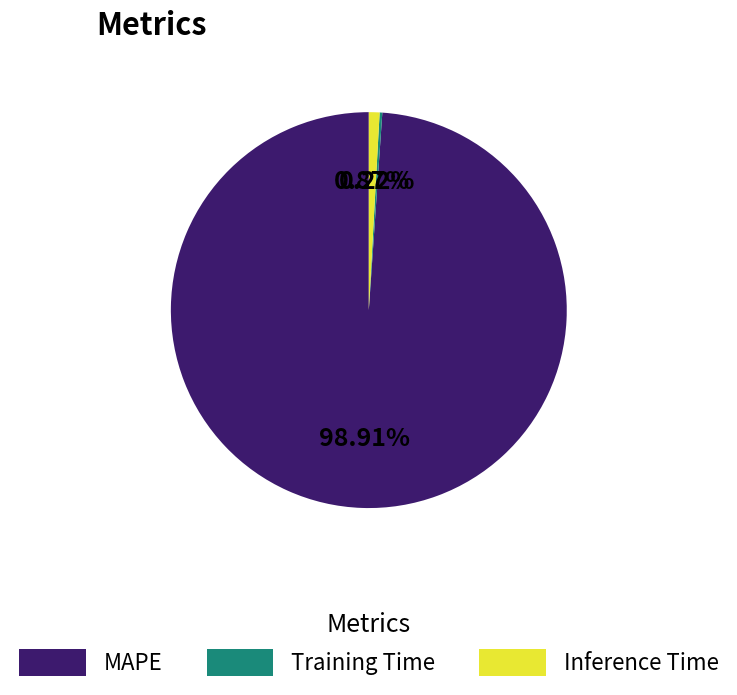

Is there a majority slice in this chart?

Yes